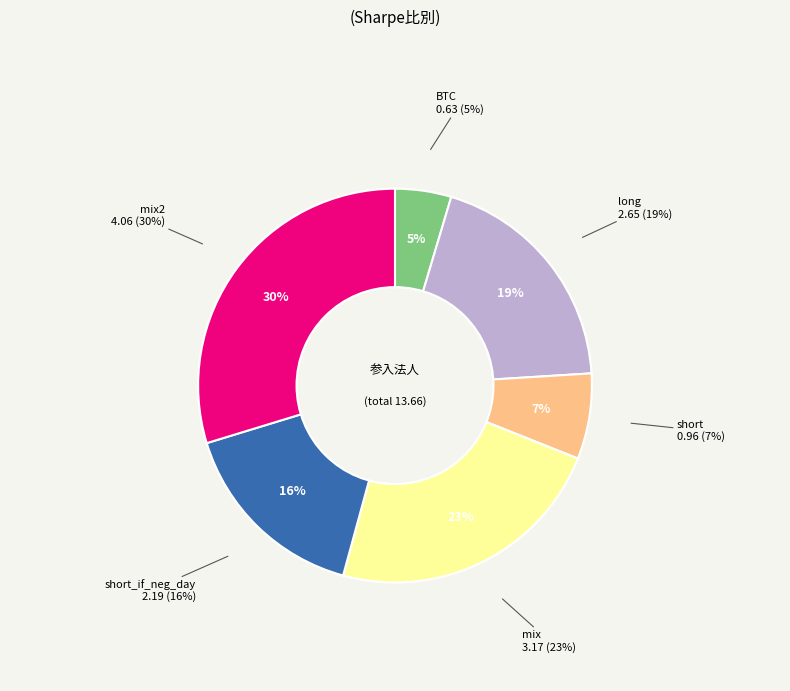

What percentage do short_if_neg_day and short together represent?

23.1%